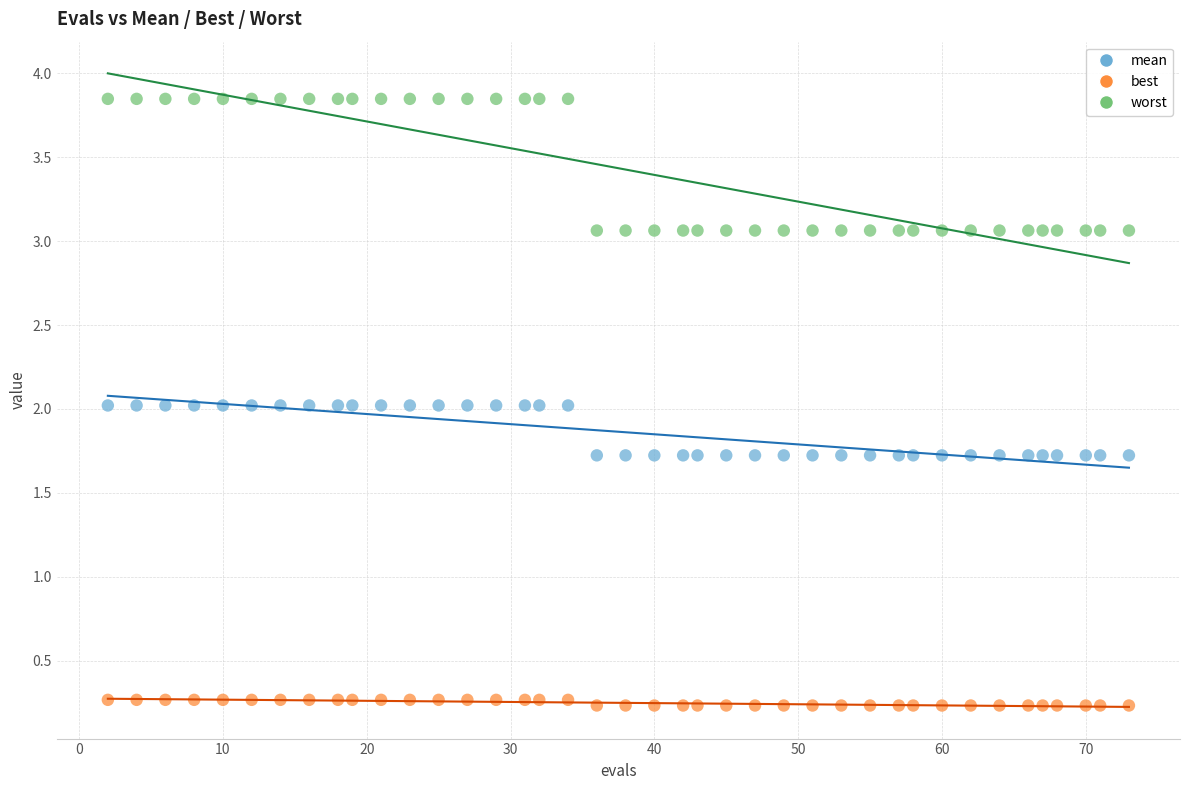

What is the X range (max minus min) for the scatter plot?

71.0